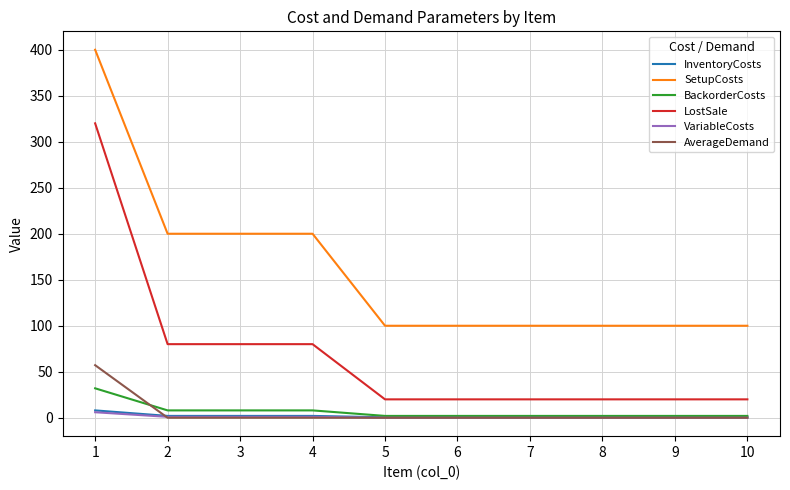

Which series changed the most between 4 and 7?

SetupCosts